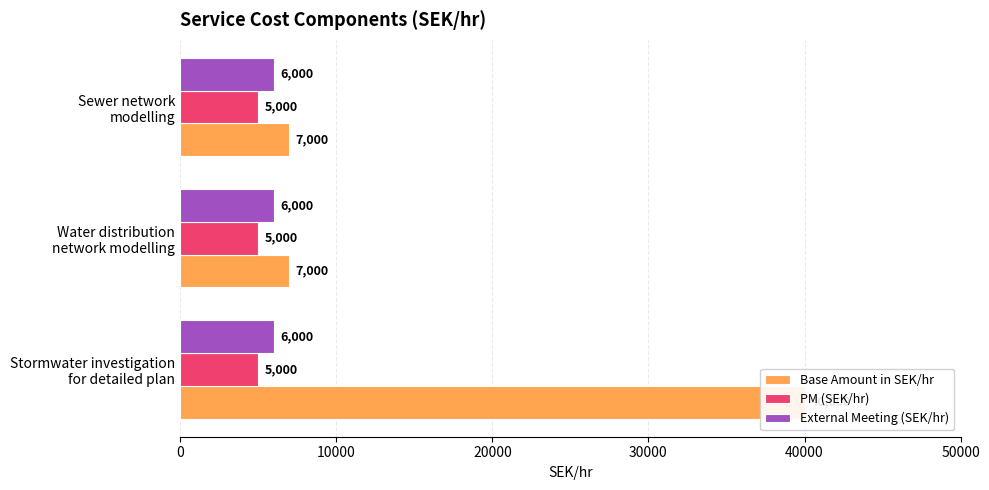

What is the difference between the highest and lowest values at 0?

39999.8